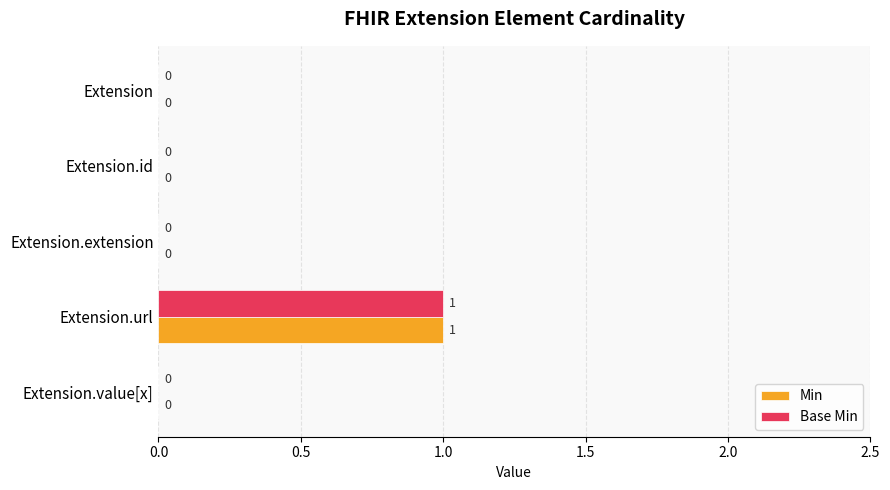

At which category does the chart reach its peak across all series?

Extension.url